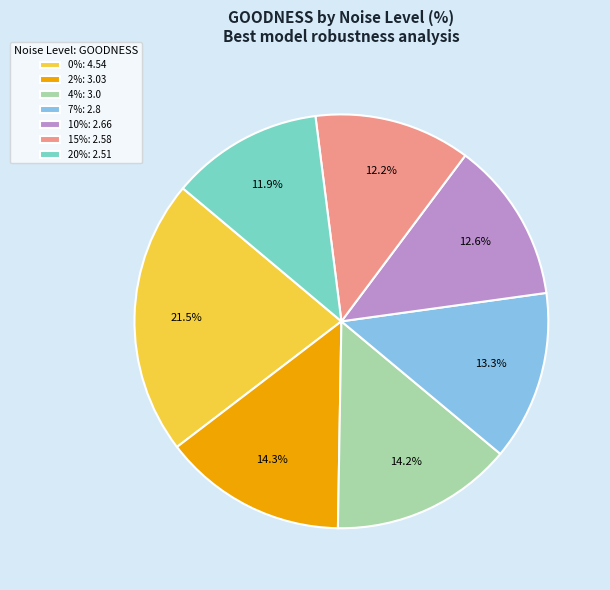

Does any single category account for the majority?

No